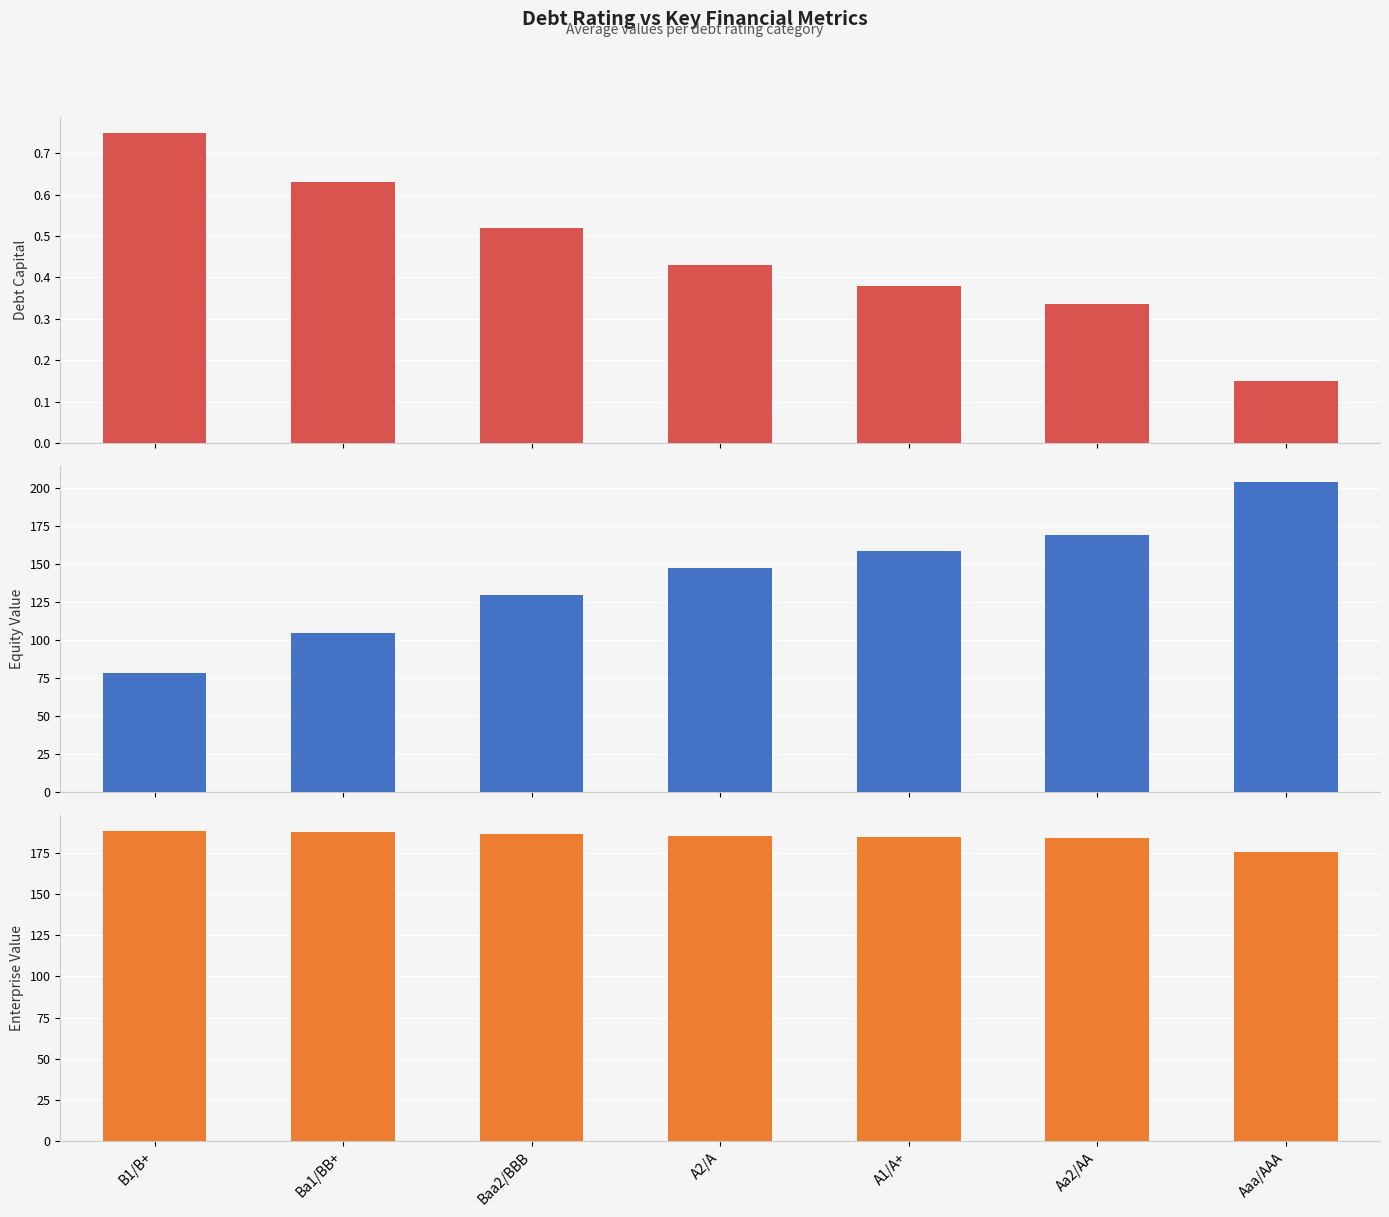

What is the greatest value displayed?

204.5